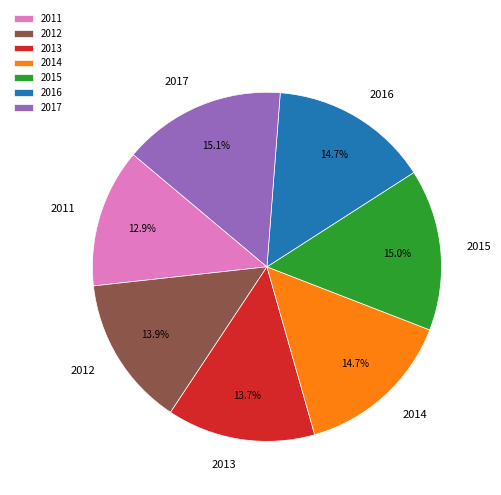

To the nearest percent, what is the combined percentage of 2016 and 2017?

30%